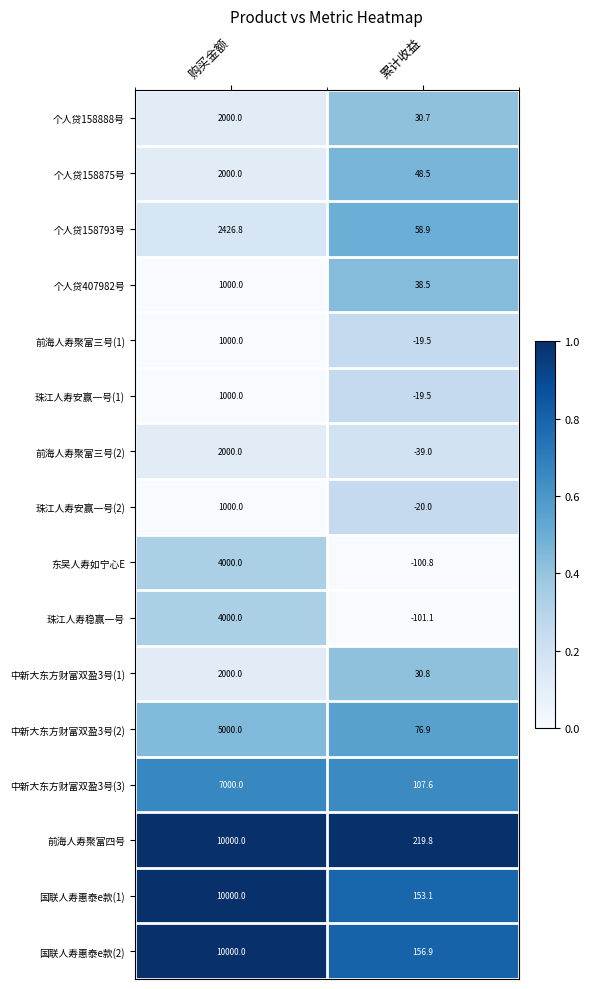

The 珠江人寿稳赢一号 series shows -176.5 at 累计收益. True or false?

False